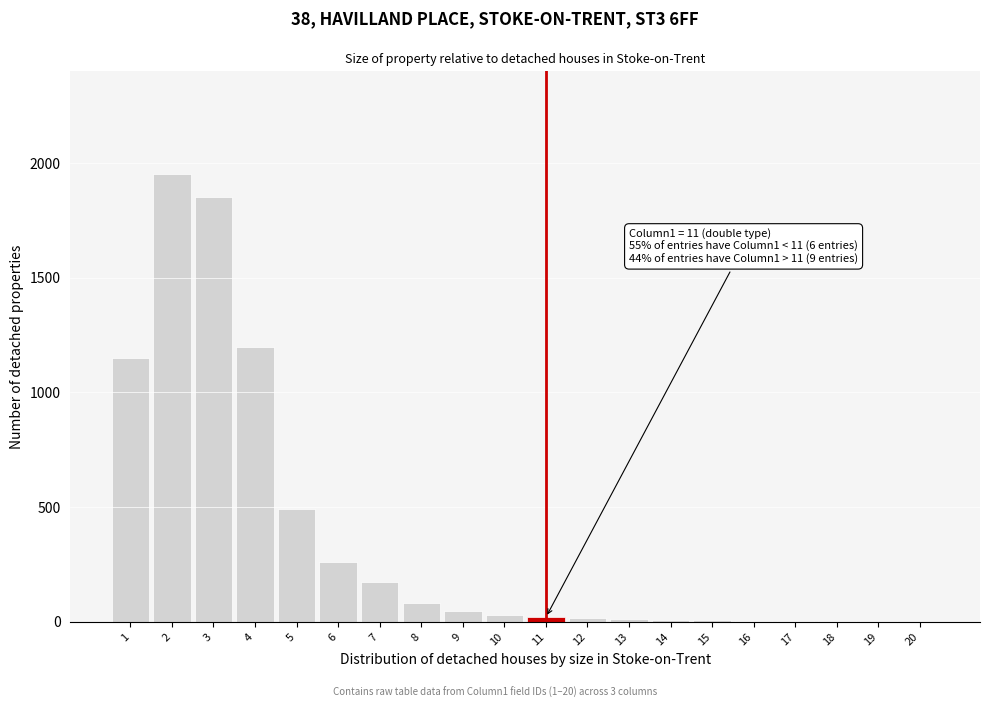

What is the sum of all values?

7304